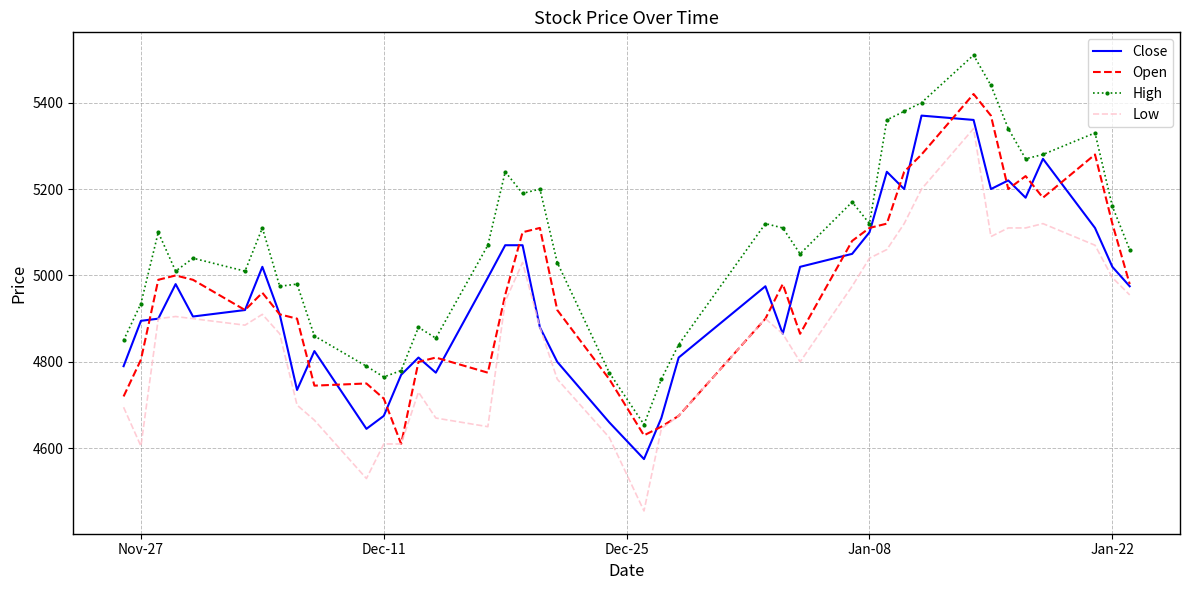

Which series has the largest range (max minus min)?

Low